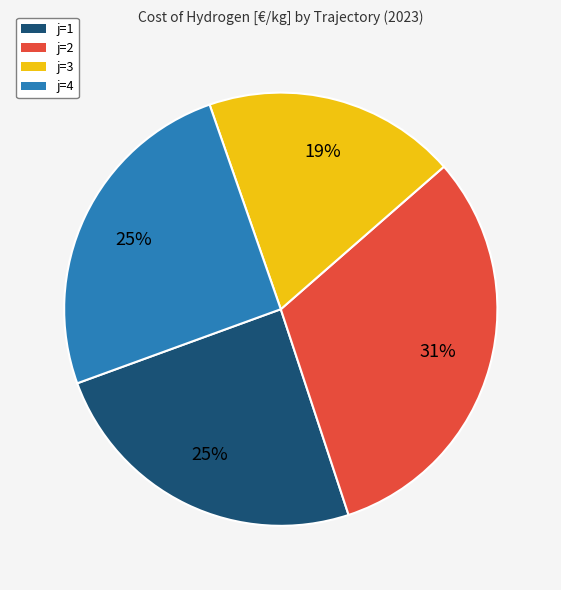

To the nearest percent, what is the combined percentage of j=3 and j=4?

44%